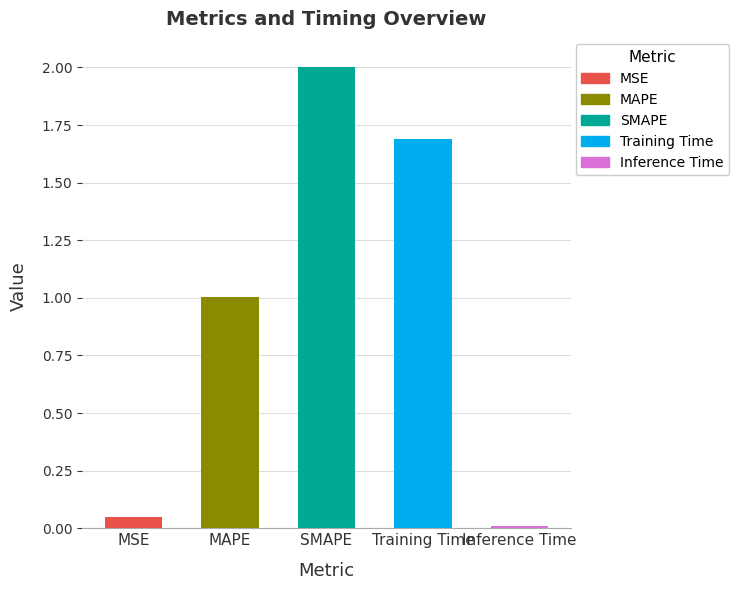

Count the number of values greater than 1.

3